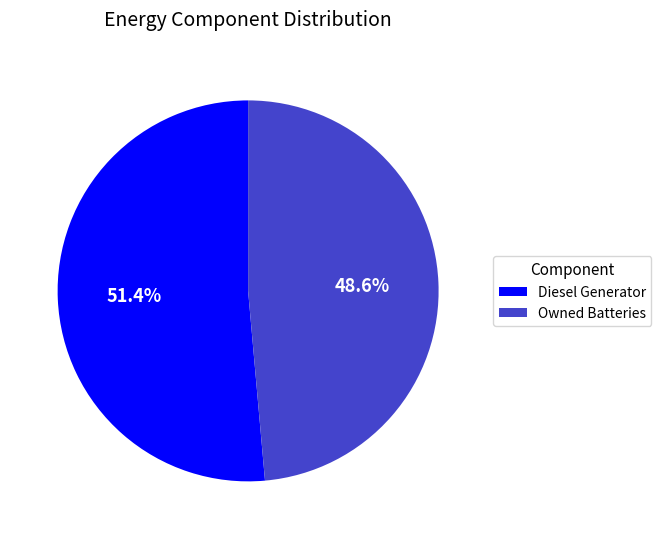

Which category has the biggest portion of the pie?

Diesel Generator